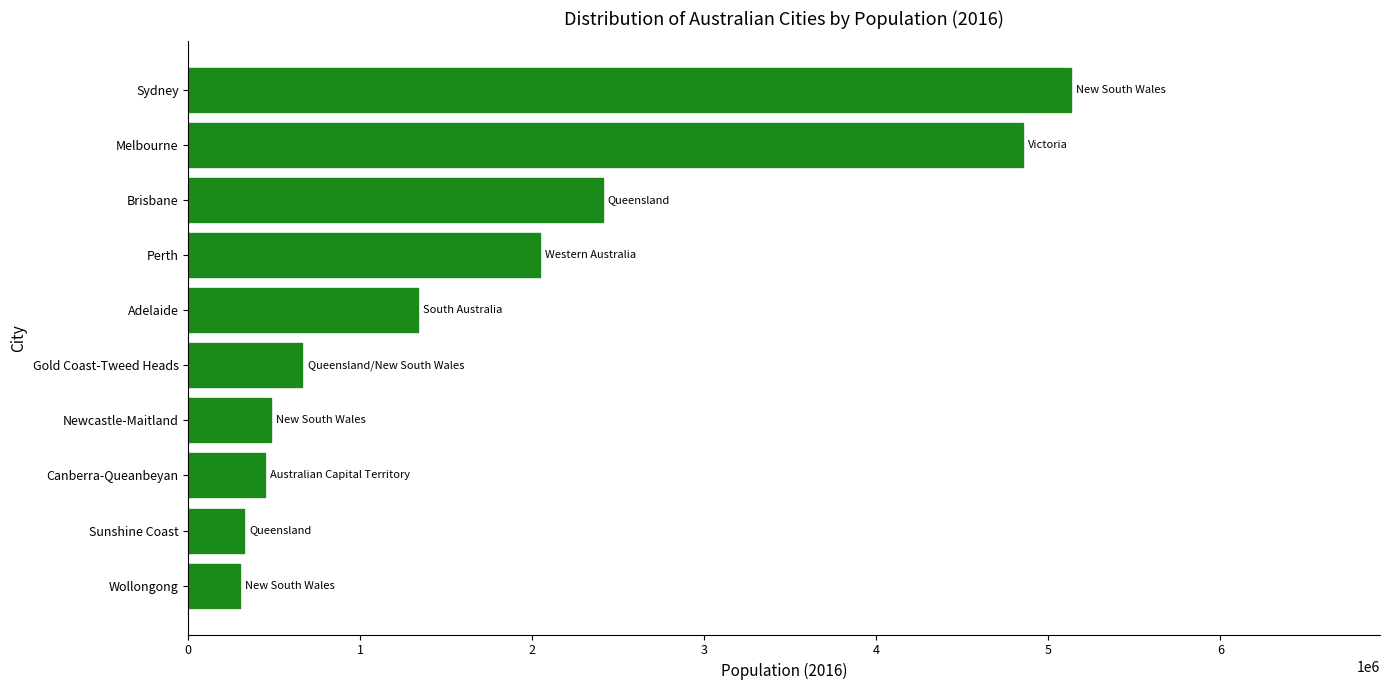

What is the sum of all values?

17983917